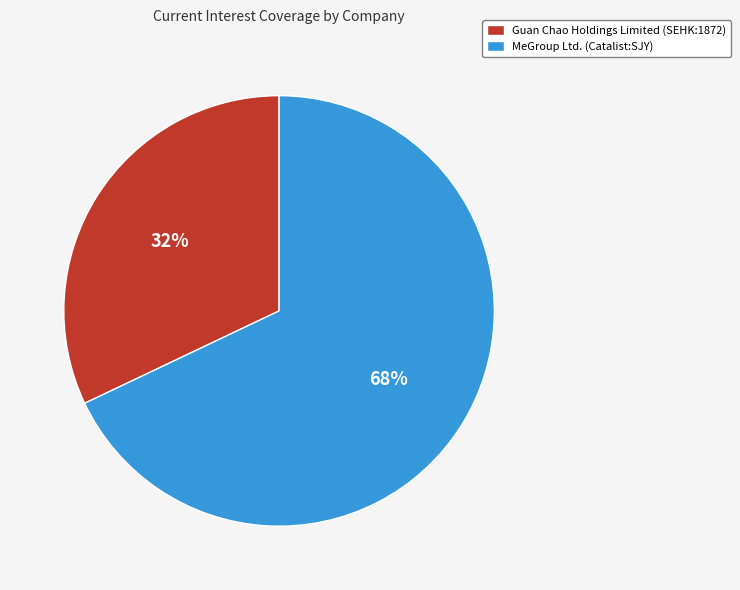

Between MeGroup Ltd. (Catalist:SJY) and Guan Chao Holdings Limited (SEHK:1872), which is larger?

MeGroup Ltd. (Catalist:SJY)